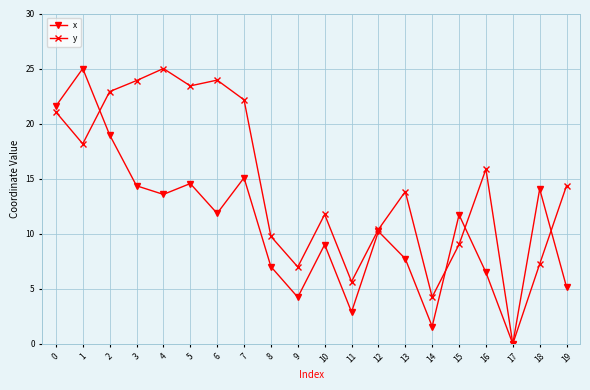

How many series are shown in this chart?

2